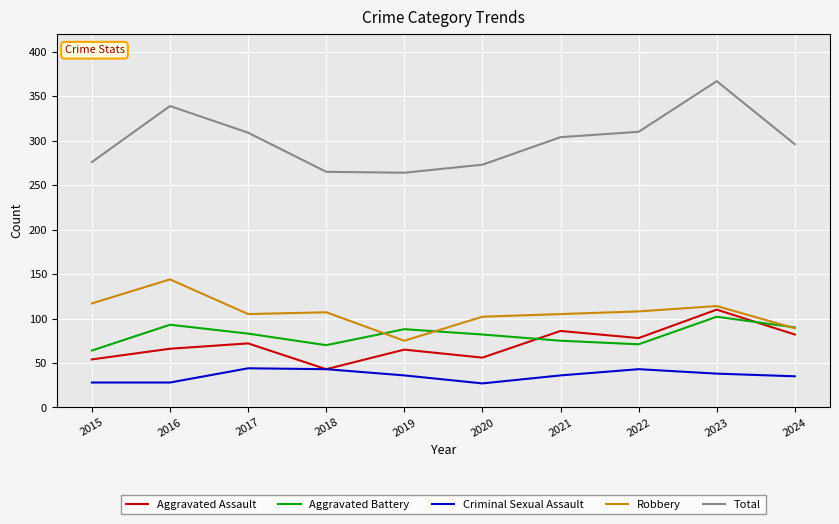

At 2017, list the series in order from smallest to largest.

Criminal Sexual Assault, Aggravated Assault, Aggravated Battery, Robbery, Total